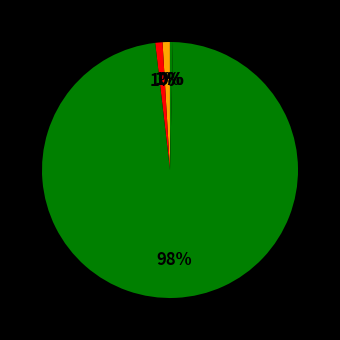

Is there a majority slice in this chart?

Yes